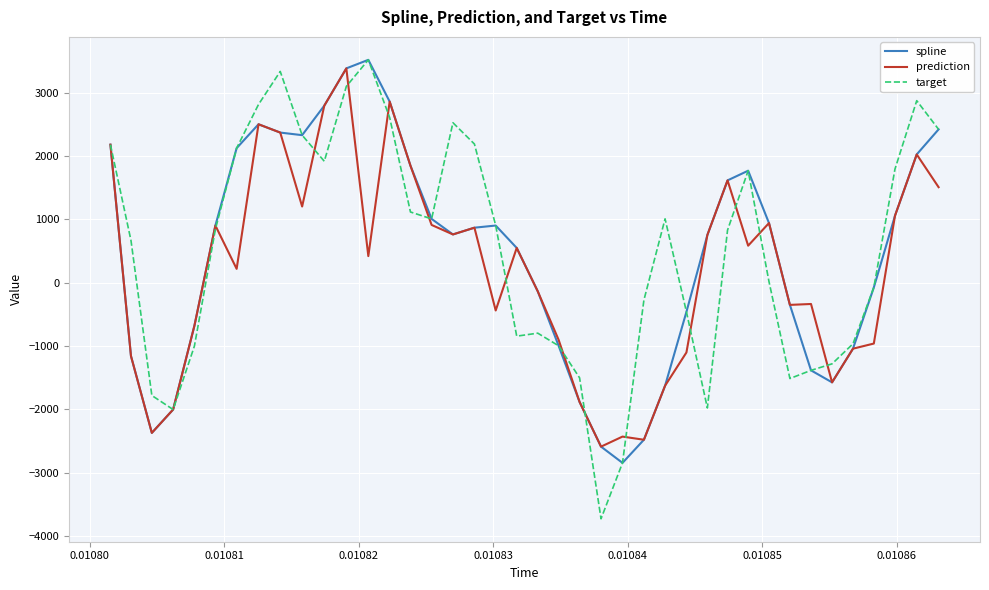

Which series has the widest spread of values?

target